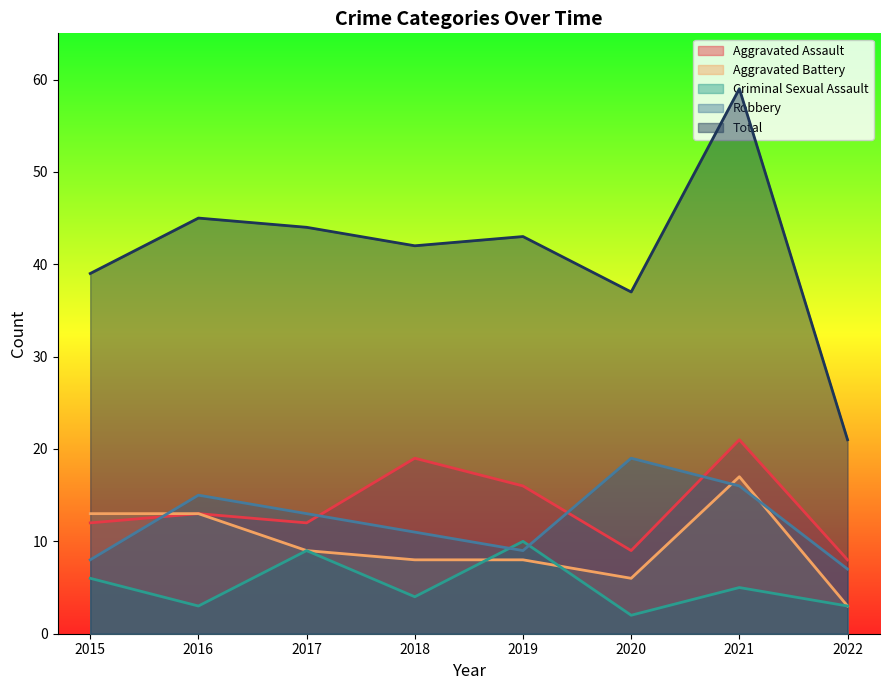

Between 2016 and 2021, which series saw the biggest shift?

Total